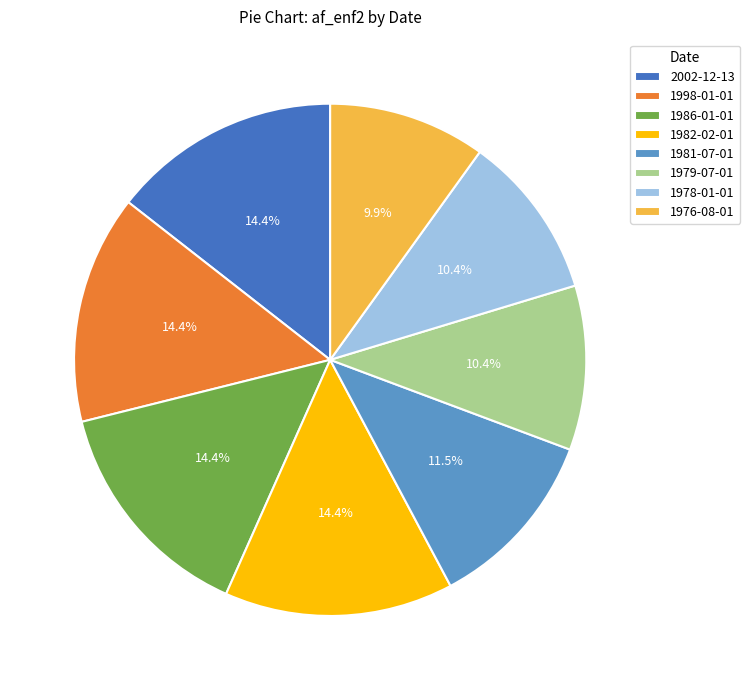

To the nearest percent, what is the difference between the largest and smallest slice percentages?

5%